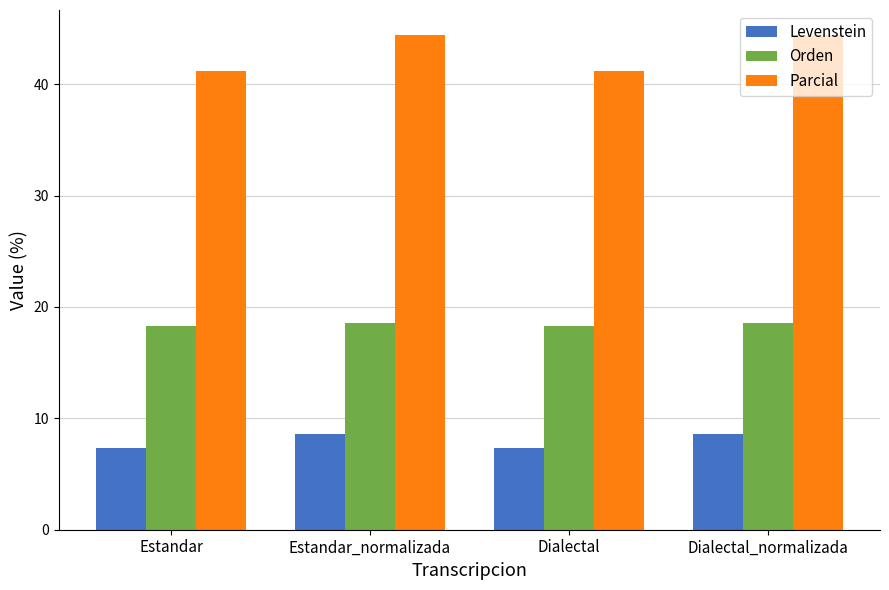

At how many categories does at least one series exceed 35?

4